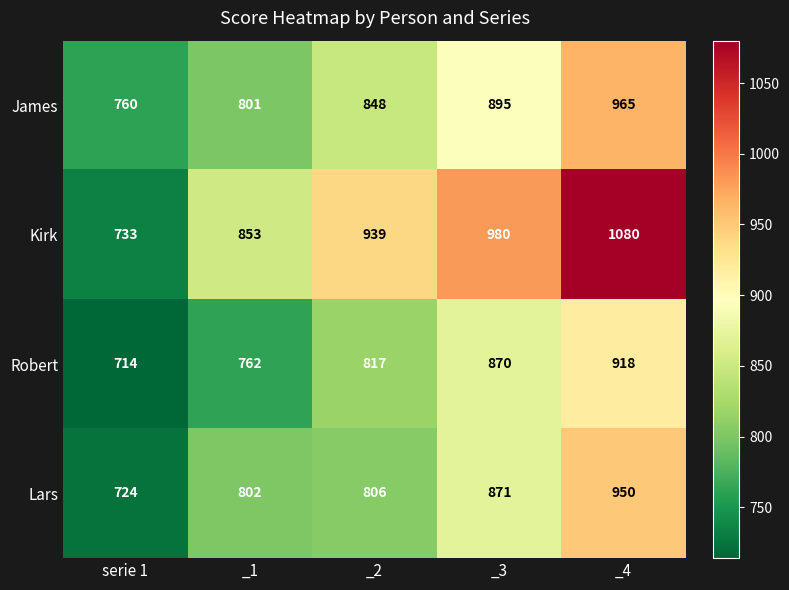

Reading left to right, transcribe all the data shown in this chart.

James: 760	801	848	895	965
Kirk: 733	853	939	980	1080
Robert: 714	762	817	870	918
Lars: 724	802	806	871	950